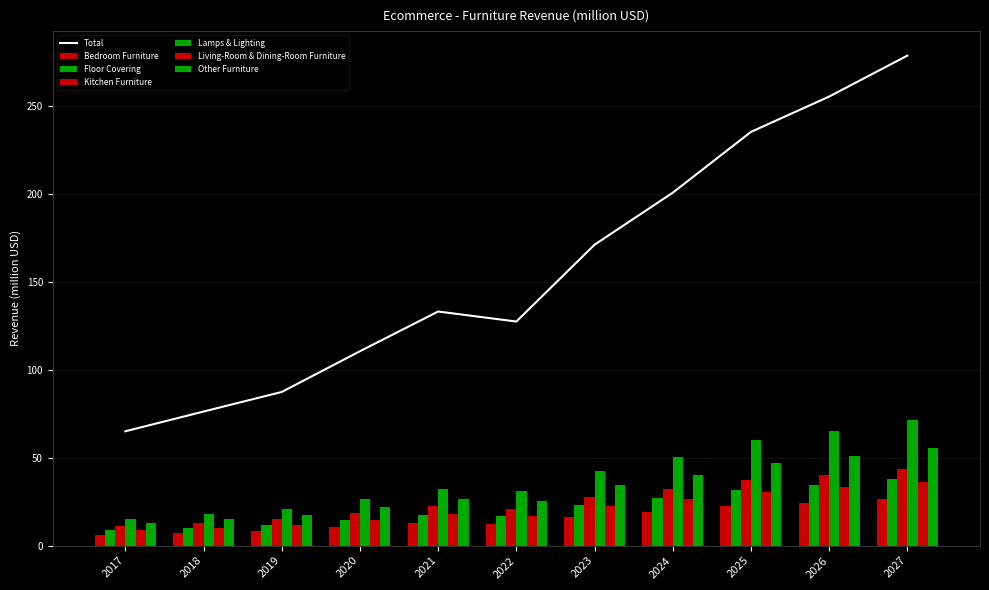

Which series has the largest range (max minus min)?

Lamps & Lighting